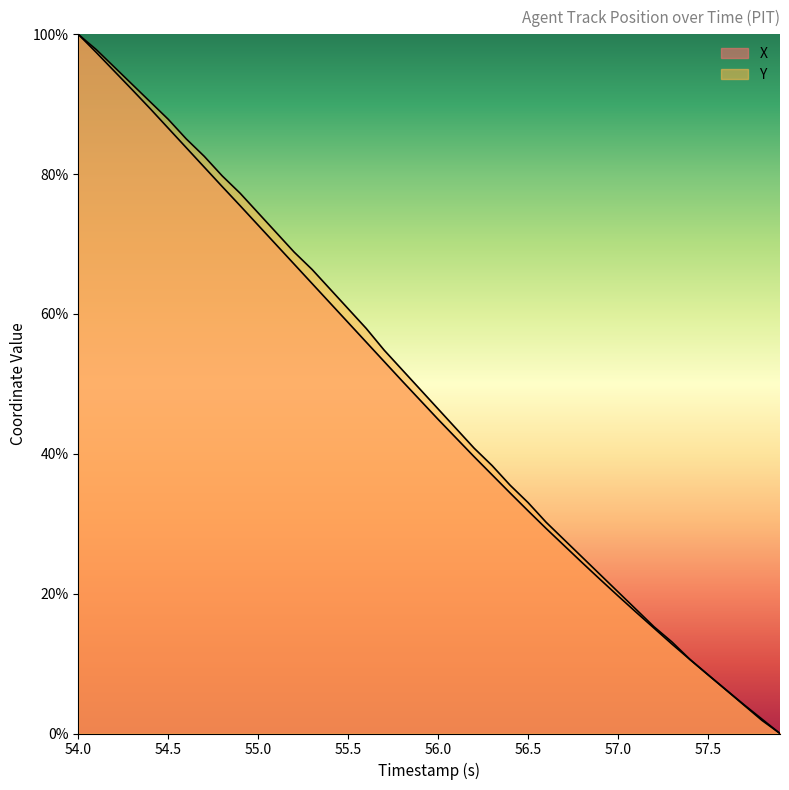

Rank the categories by X value from lowest to highest.

57.9, 57.8, 57.7, 57.6, 57.5, 57.4, 57.3, 57.2, 57.1, 57.0, 56.9, 56.8, 56.7, 56.6, 56.5, 56.4, 56.3, 56.2, 56.1, 56.0, 55.9, 55.8, 55.7, 55.6, 55.5, 55.4, 55.3, 55.2, 55.1, 55.0, 54.9, 54.8, 54.7, 54.6, 54.5, 54.4, 54.3, 54.2, 54.1, 54.0